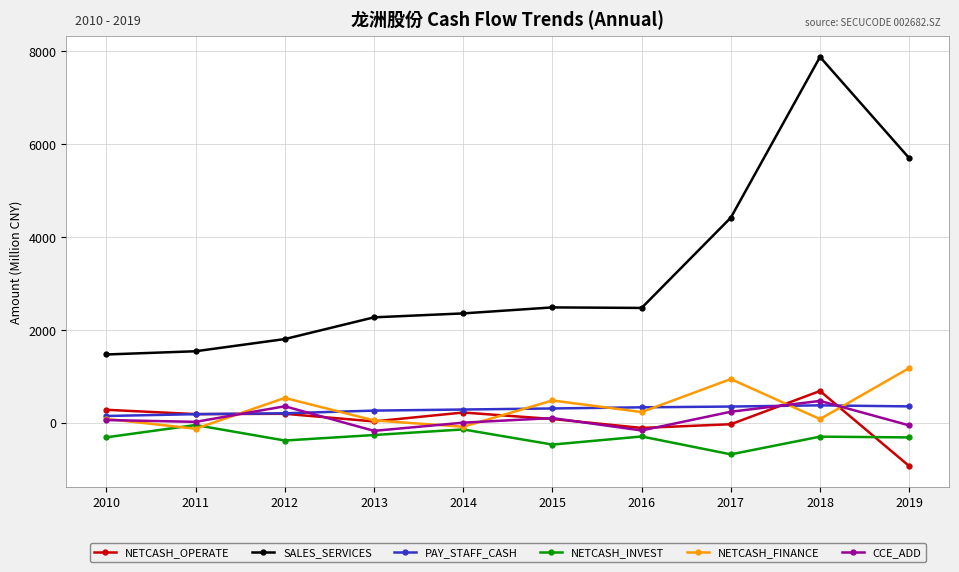

What is the value of the NETCASH_OPERATE point at the 9th from the left?

688.7